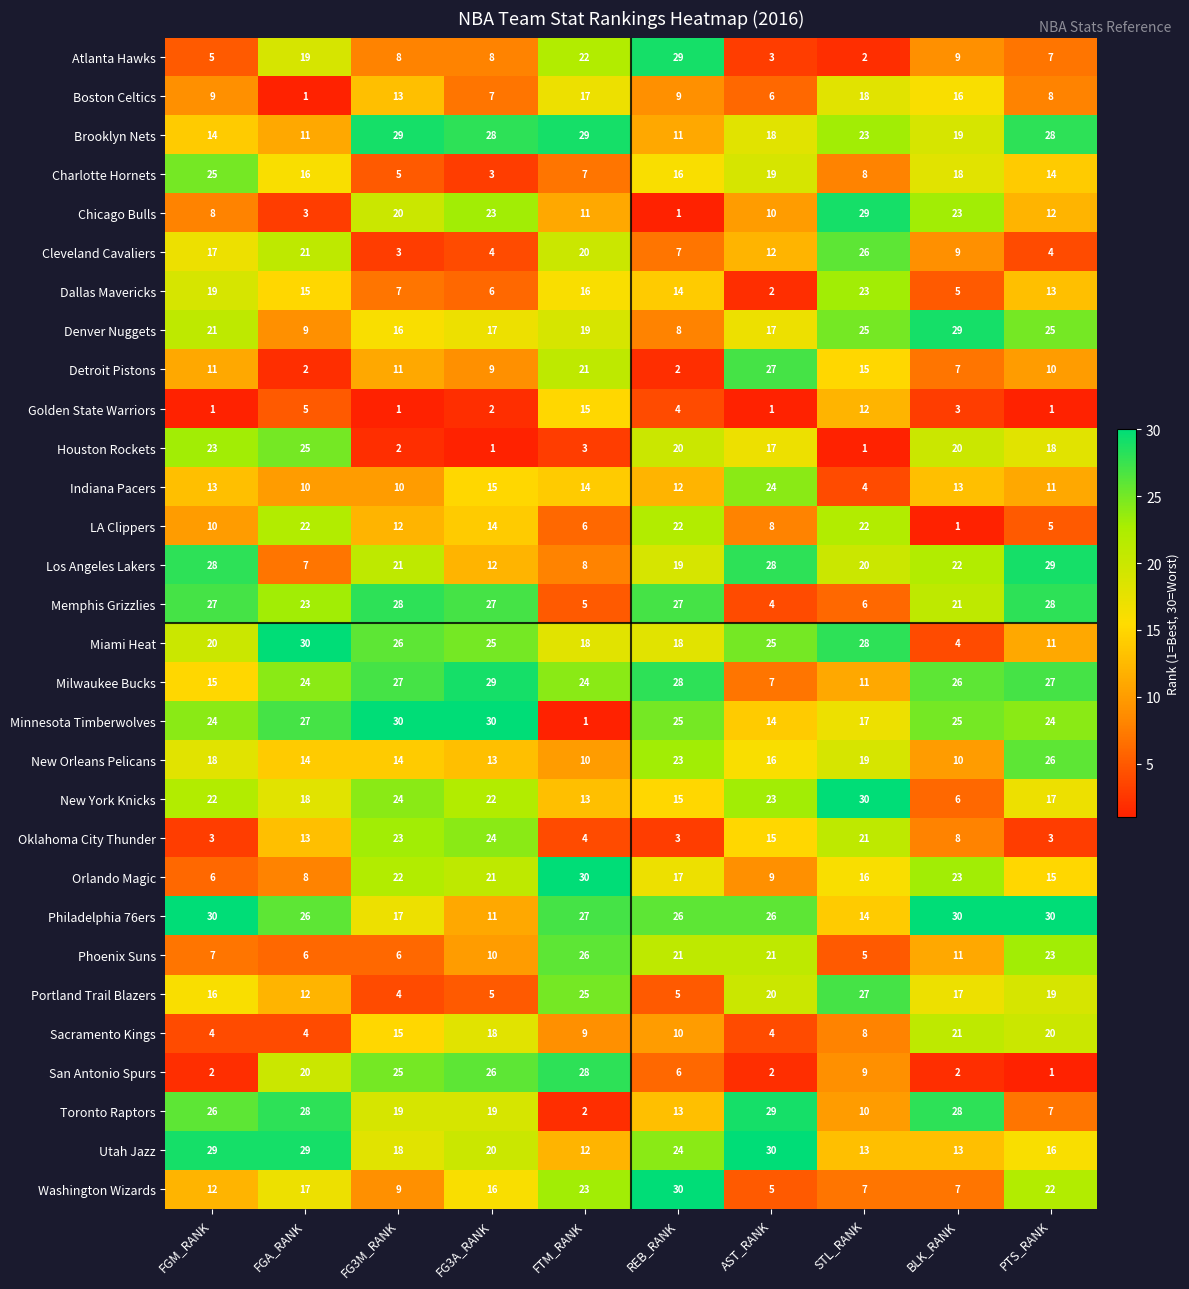

What is the greatest value displayed?

30